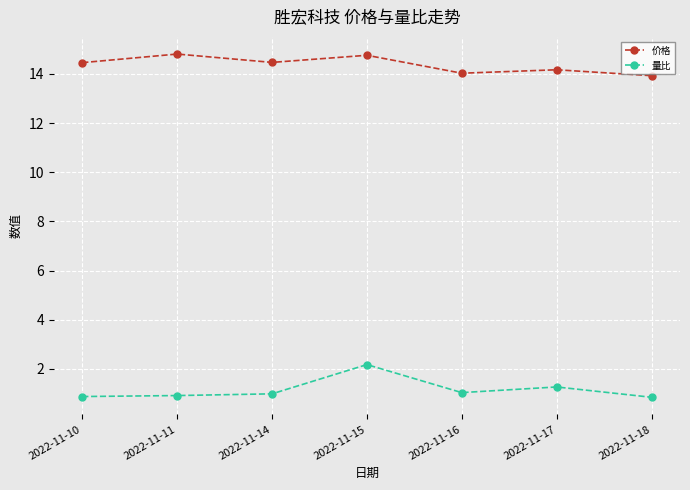

Between 2022-11-10 and 2022-11-15, which series saw the biggest shift?

量比